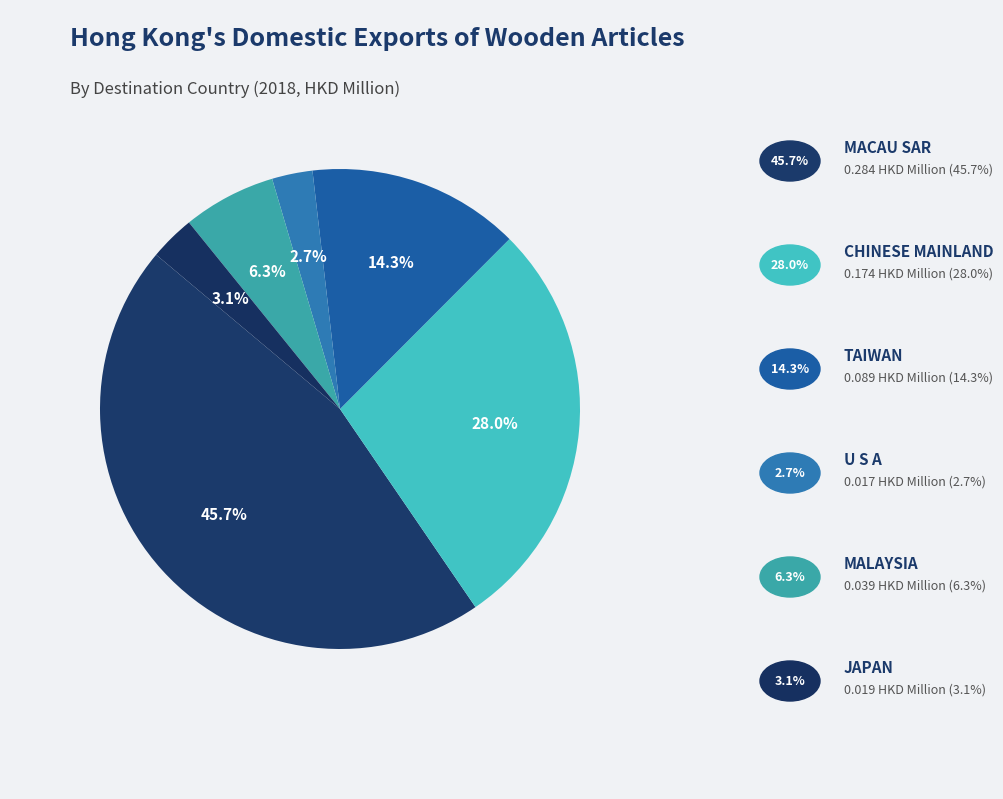

How many slices are in this pie chart?

6